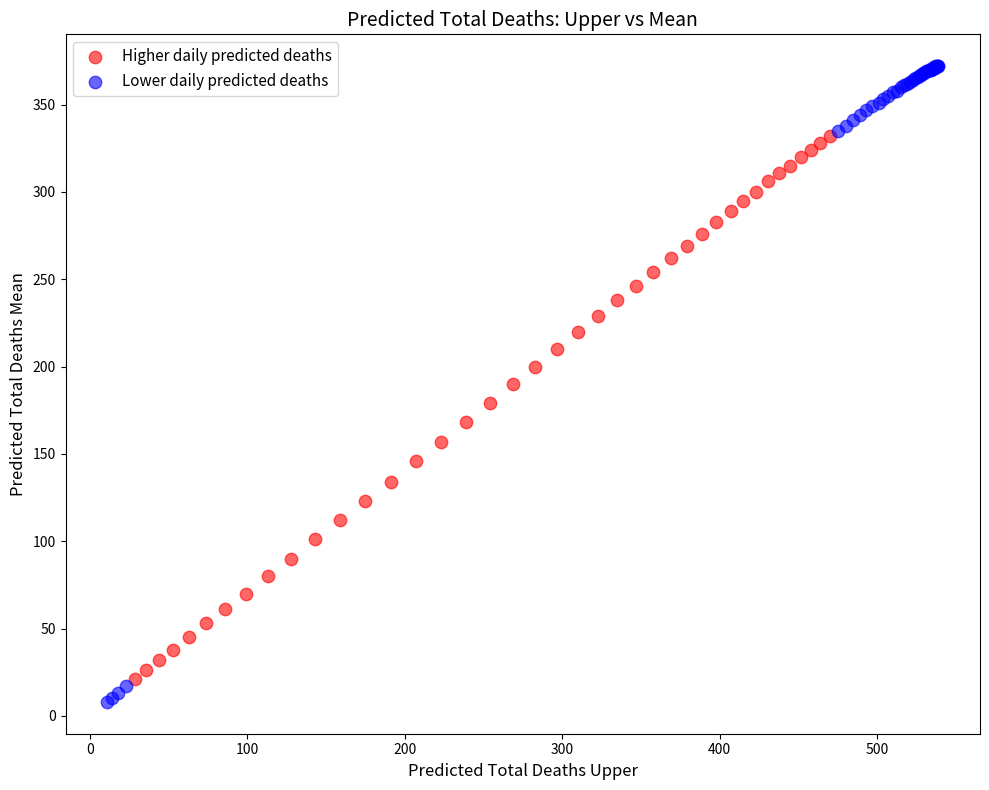

What are all the series names shown in the legend?

Higher daily predicted deaths, Lower daily predicted deaths